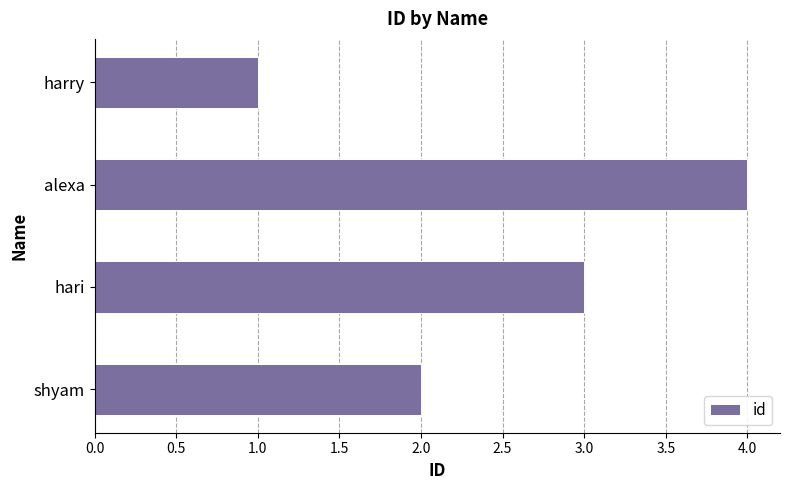

Rank the categories by value from highest to lowest.

alexa, hari, shyam, harry